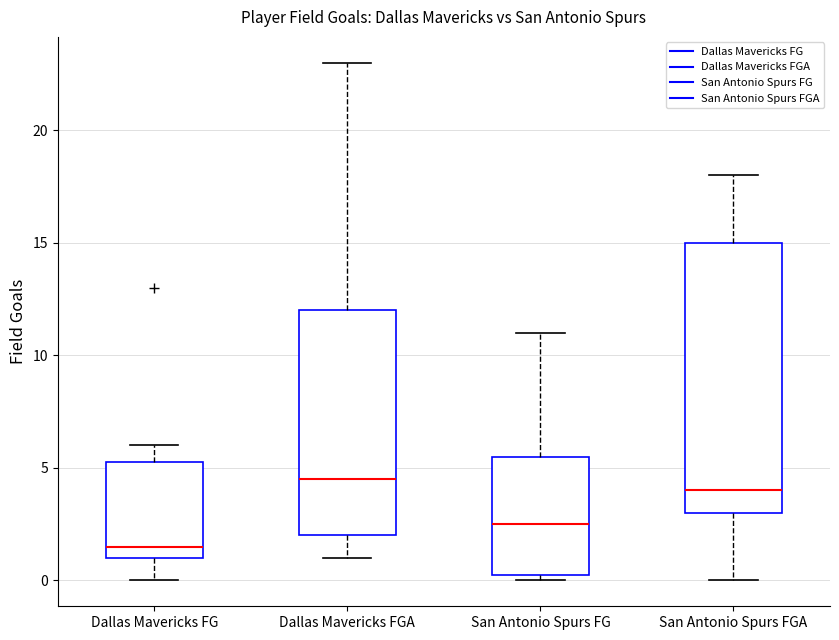

Which box has the lowest median line?

Dallas Mavericks FG